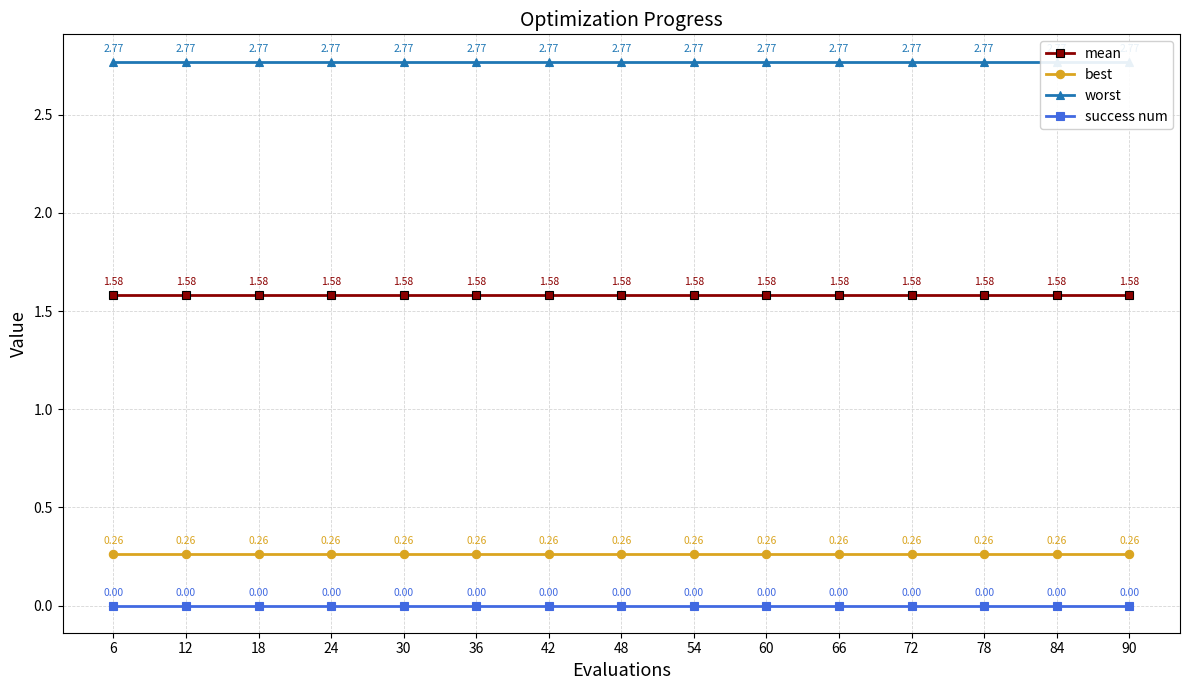

At which category is the sum across all series the highest?

6